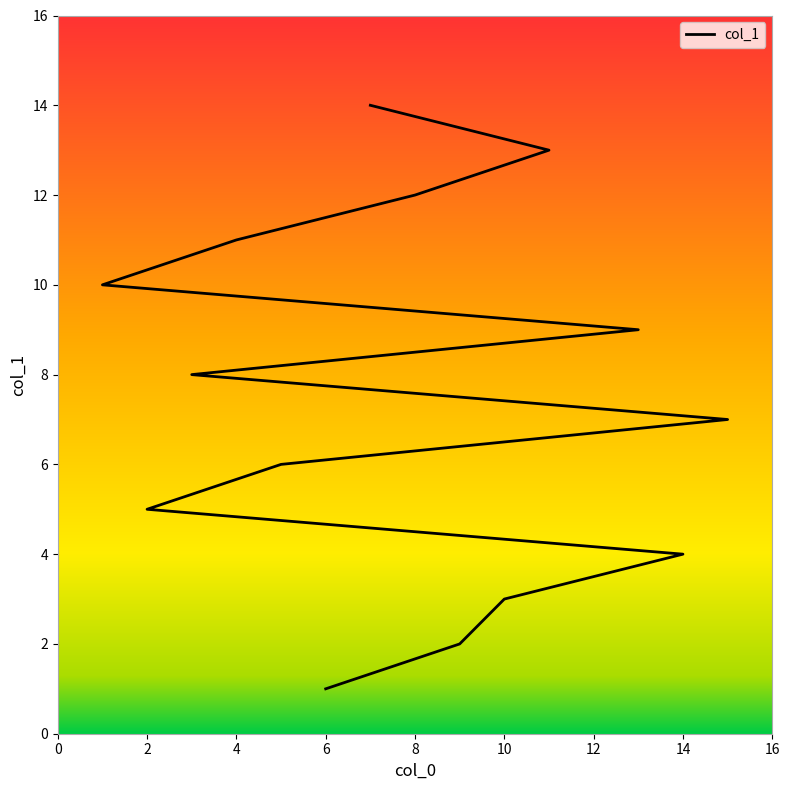

The value at 5 is 6. True or false?

True